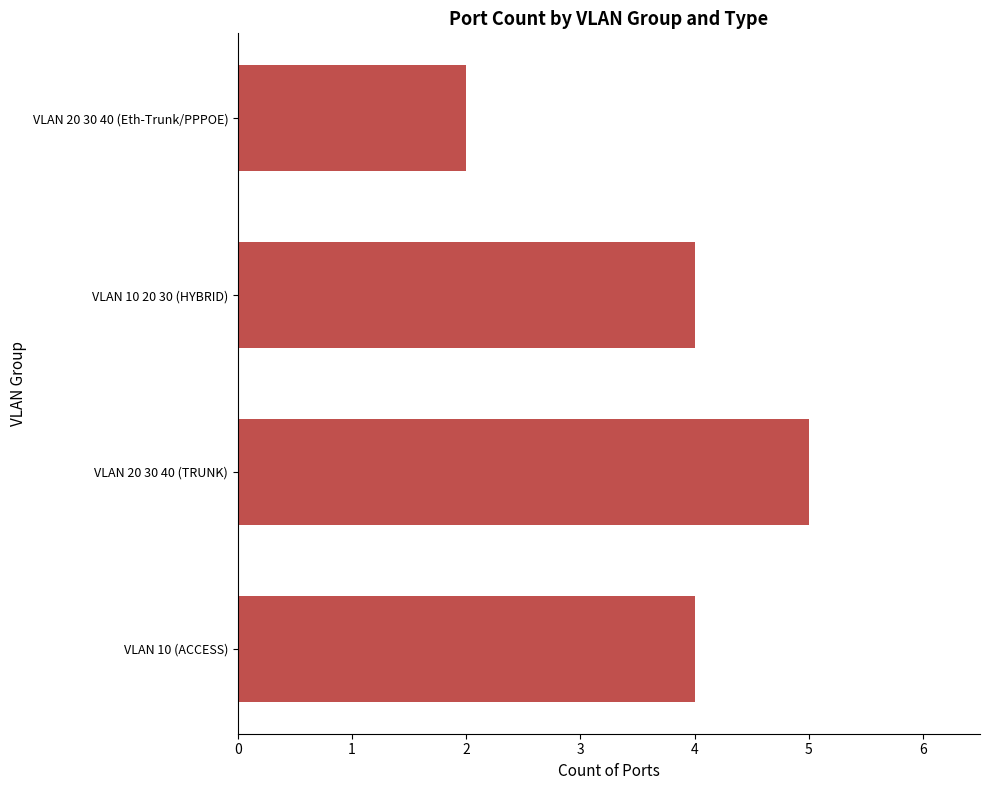

What value does the data have at VLAN 20 30 40 (TRUNK)?

5